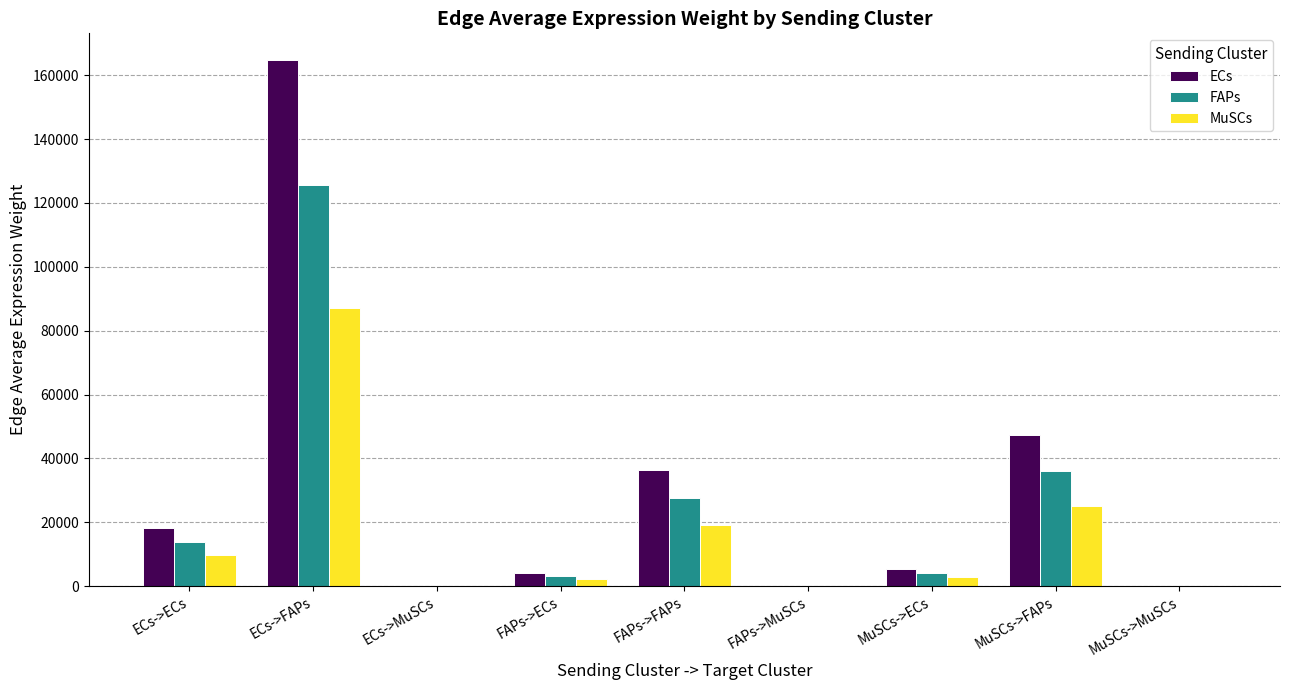

Between FAPs->FAPs and MuSCs->MuSCs, which series saw the biggest shift?

ECs